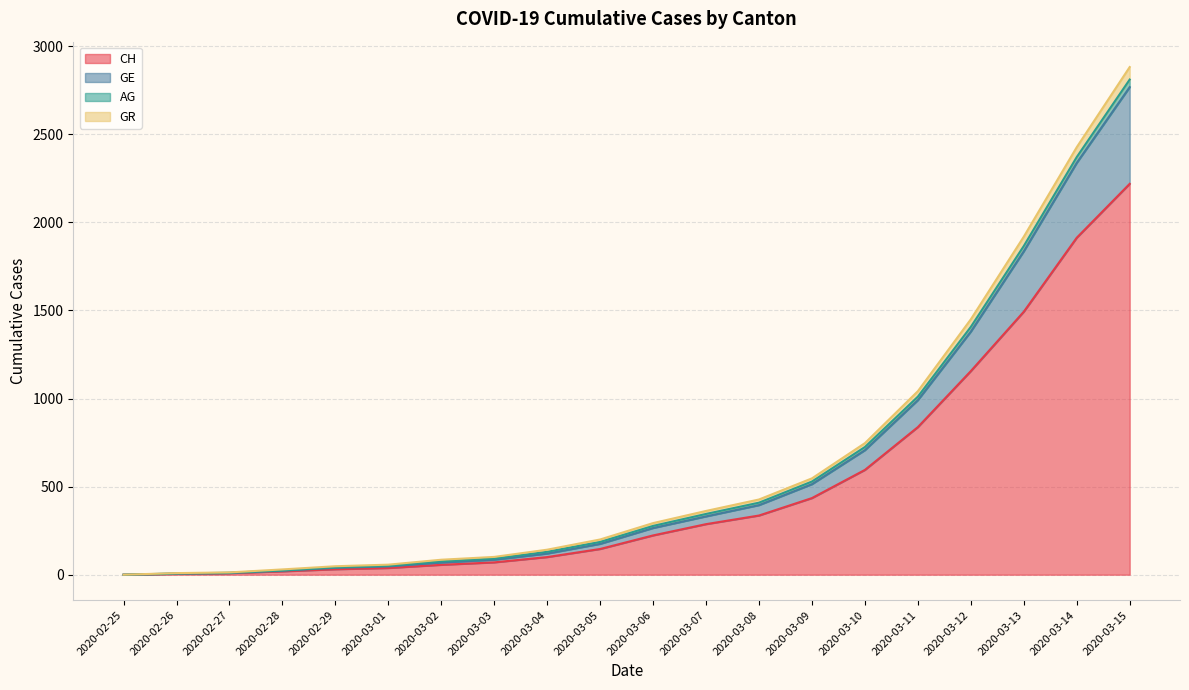

True or false: CH and GE cross at least once.

False